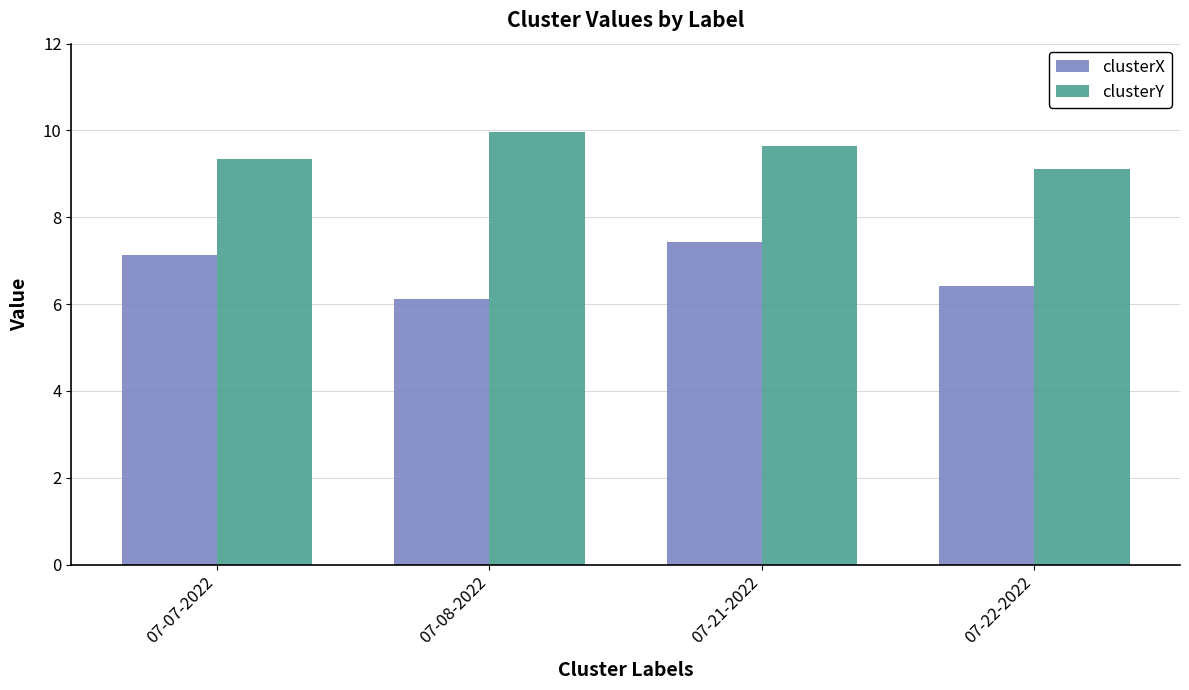

Reading left to right, transcribe all the data shown in this chart.

clusterX: 7.1	6.1	7.4	6.4
clusterY: 9.3	10.0	9.6	9.1